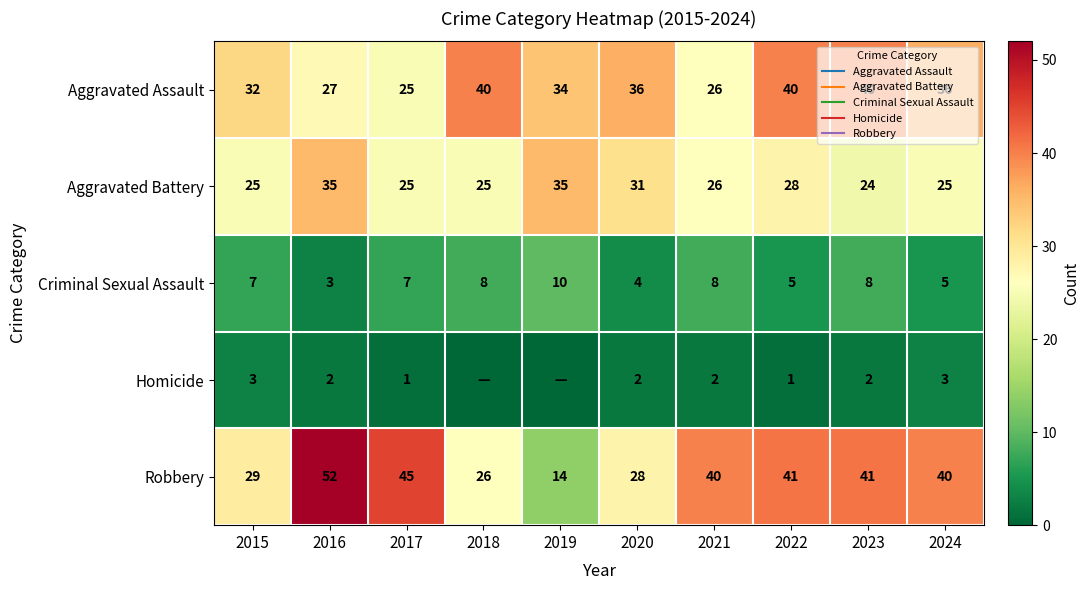

The Criminal Sexual Assault series shows 8 at 2021. True or false?

True